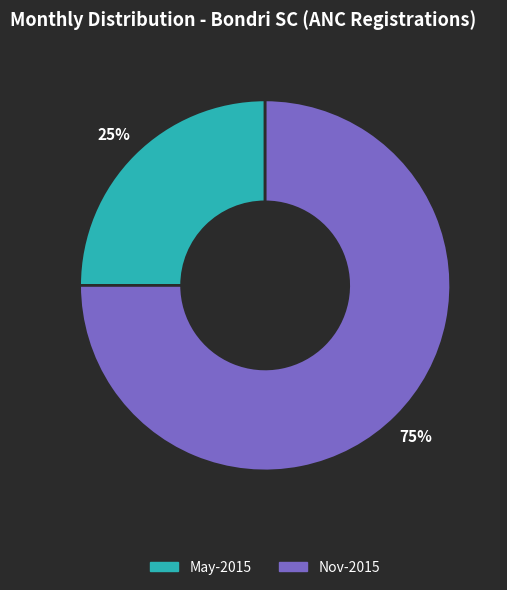

Is there a majority slice in this chart?

Yes